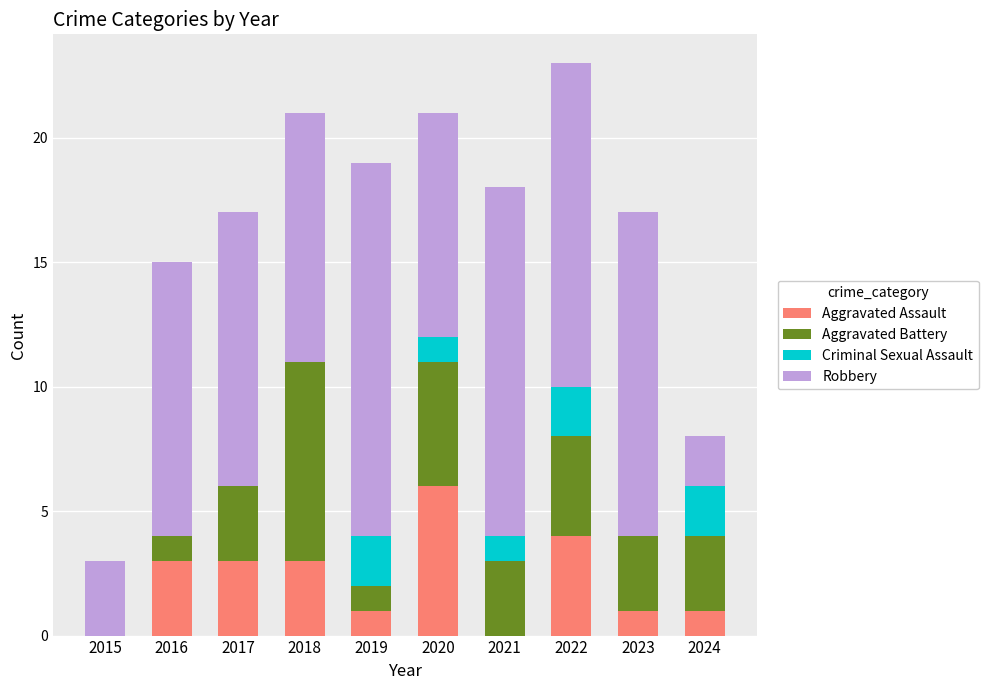

What is the total value across all series at 2019?

19